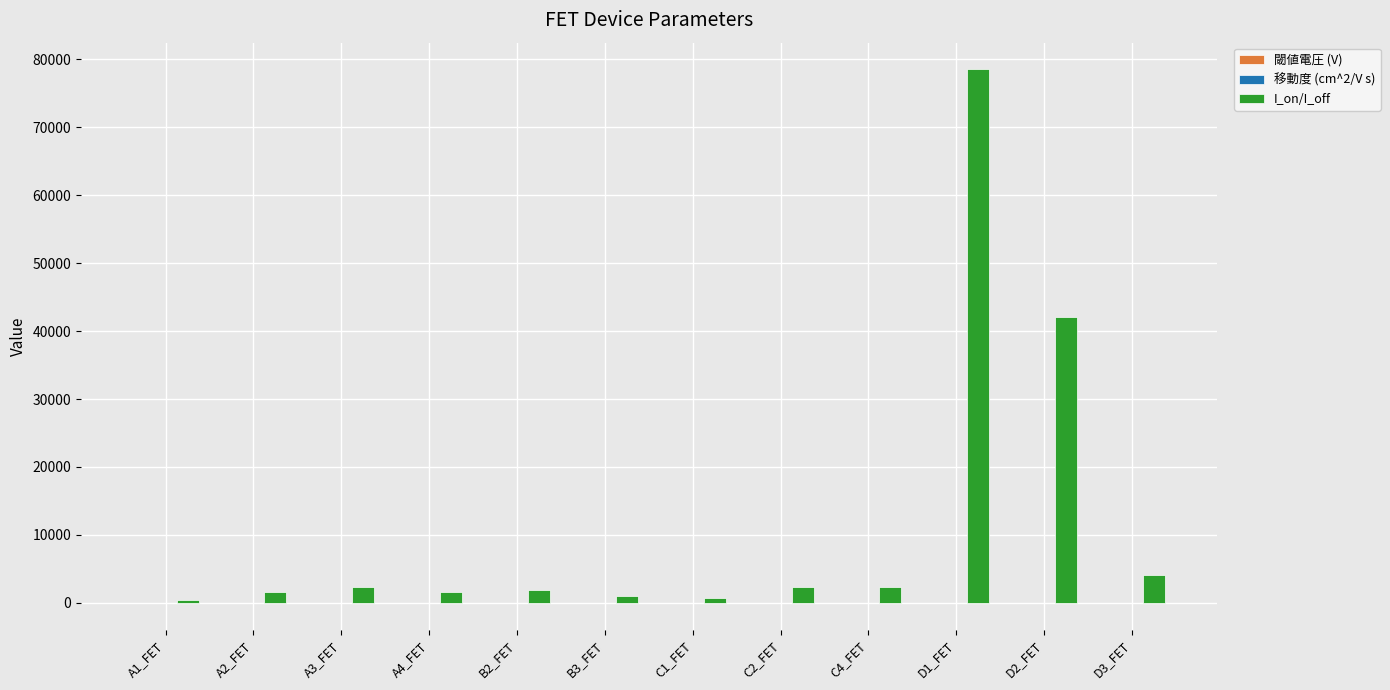

The value of I_on/I_off at C2_FET is 2356.8. True or false?

True